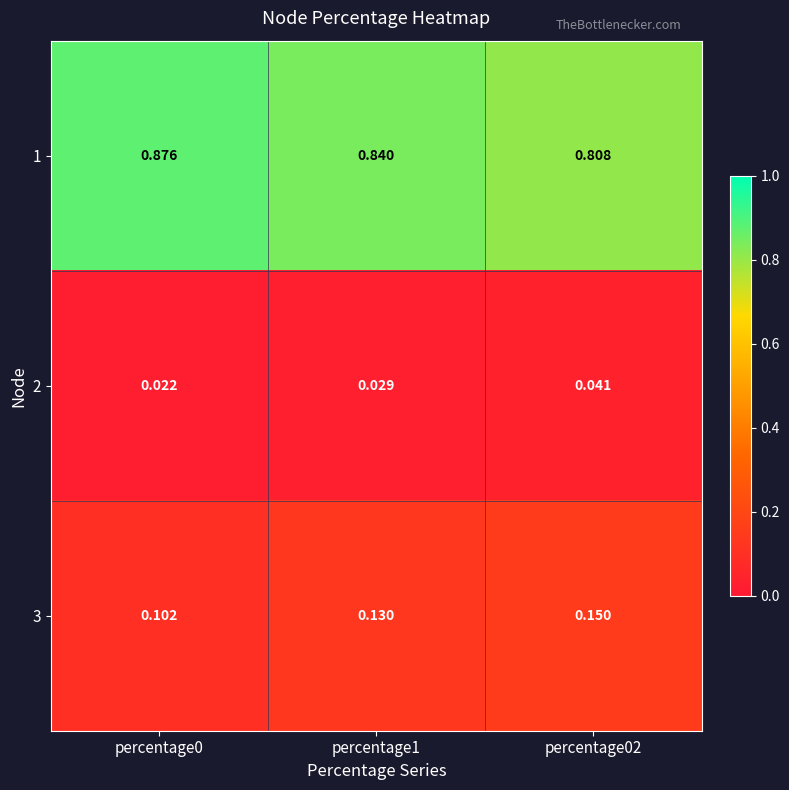

Between percentage0 and percentage1, which series saw the biggest shift?

1